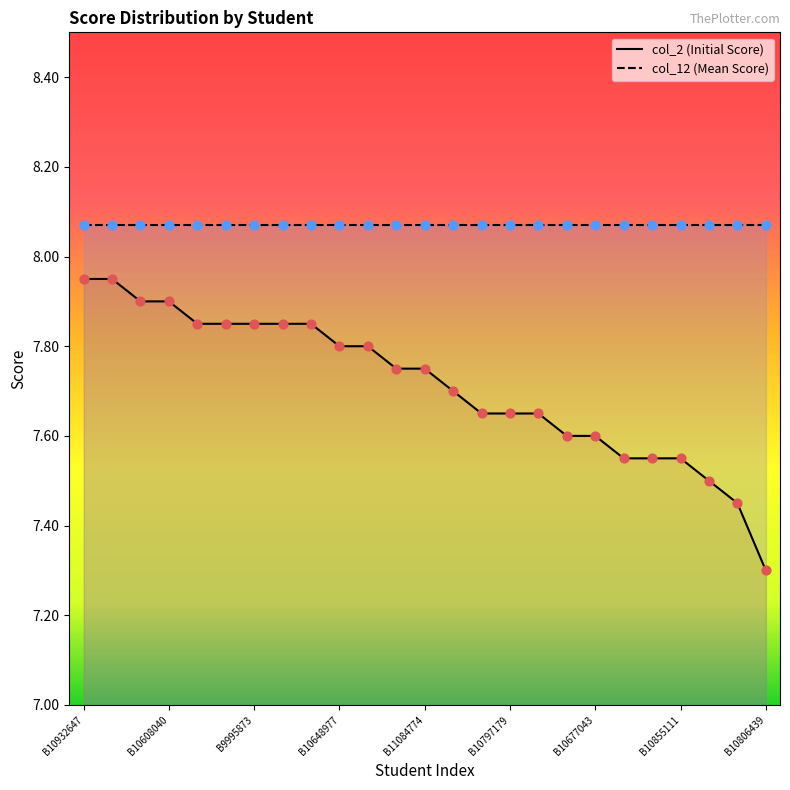

Which has a higher value, B10630870 or B10686103?

B10630870